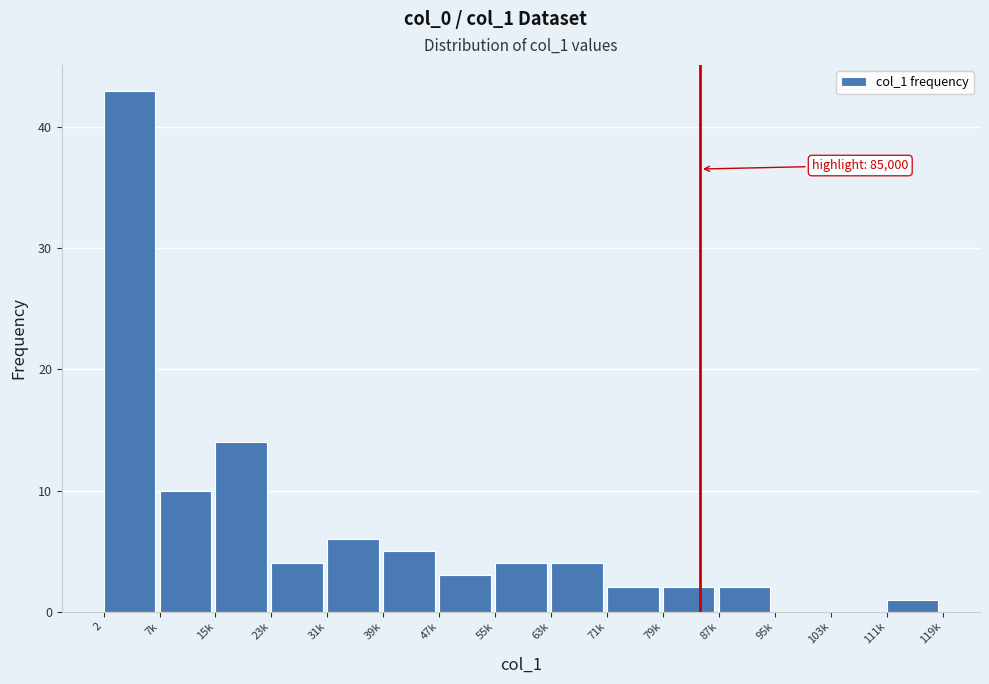

Reading left to right, what are all the values shown in this chart?

2=43	7k=10	15k=14	23k=4	31k=6	39k=5	47k=3	55k=4	63k=4	71k=2	79k=2	87k=2	95k=0	103k=0	111k=1